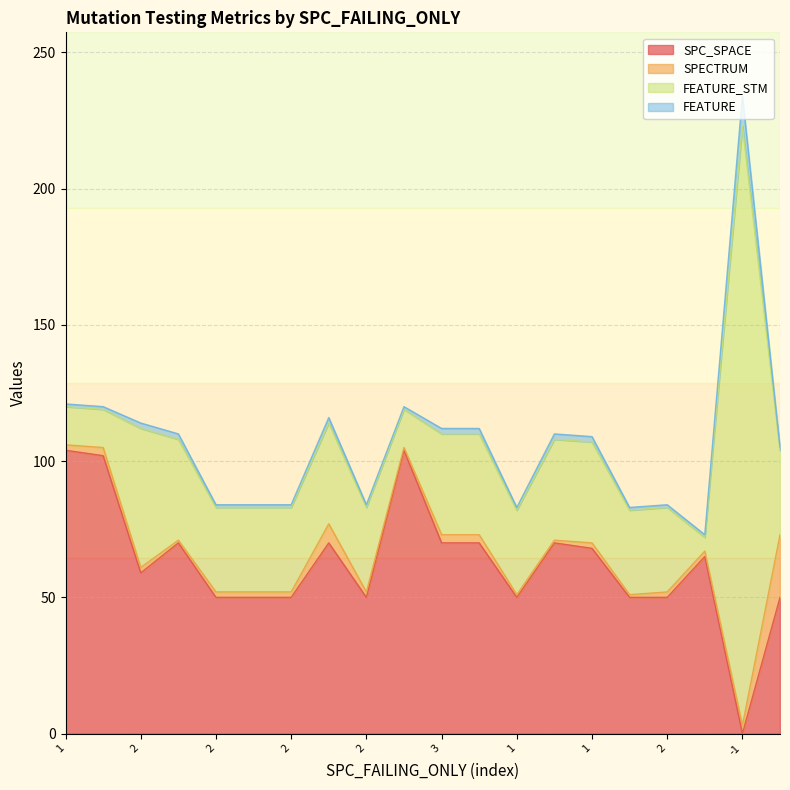

Which series changed the most between 2 and 1?

SPC_SPACE